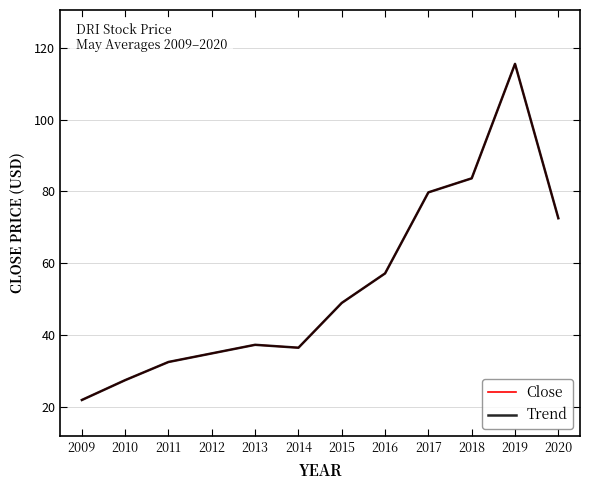

Does the chart have visible grid lines?

Yes